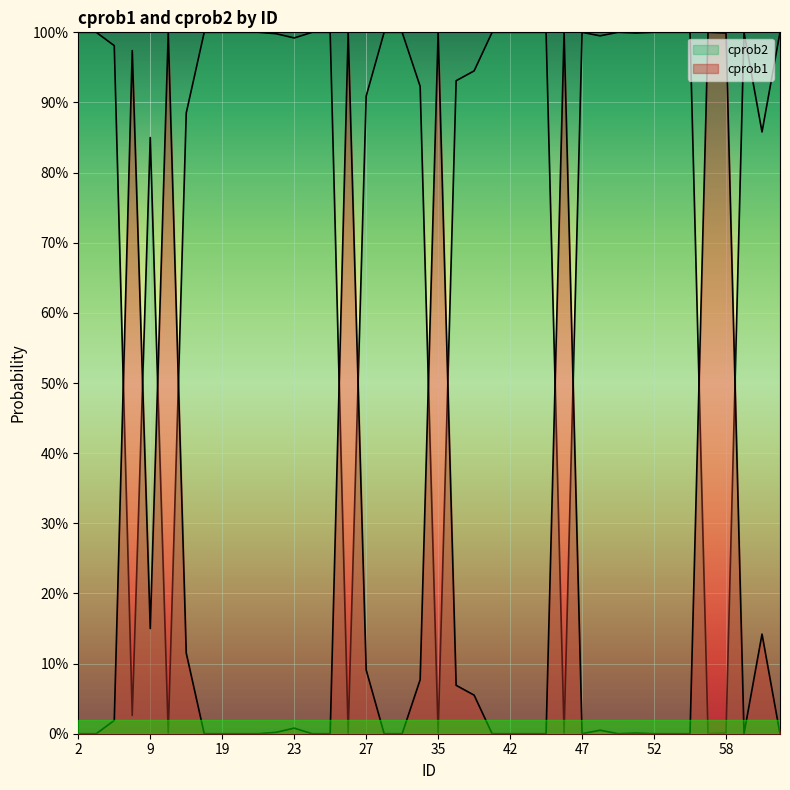

How many times do cprob1 and cprob2 cross each other?

12